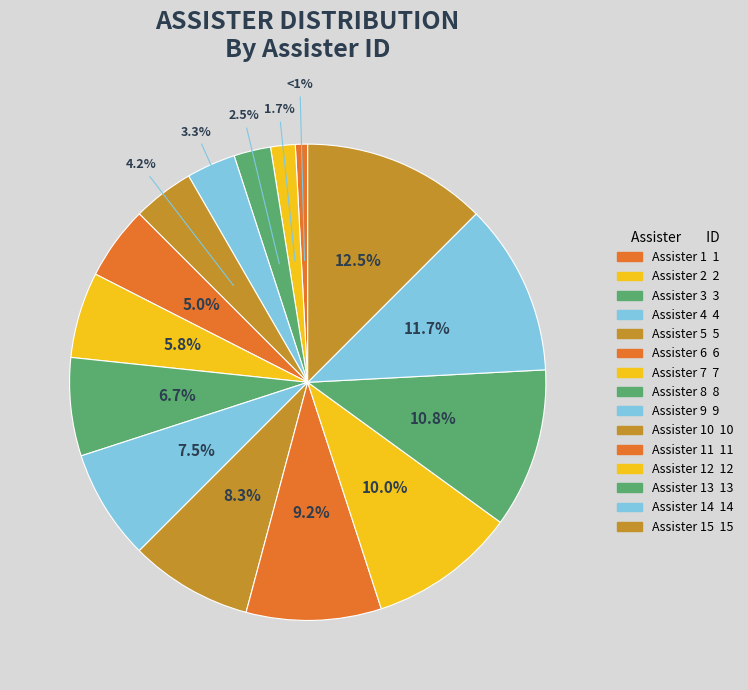

How many segments does this pie chart have?

15